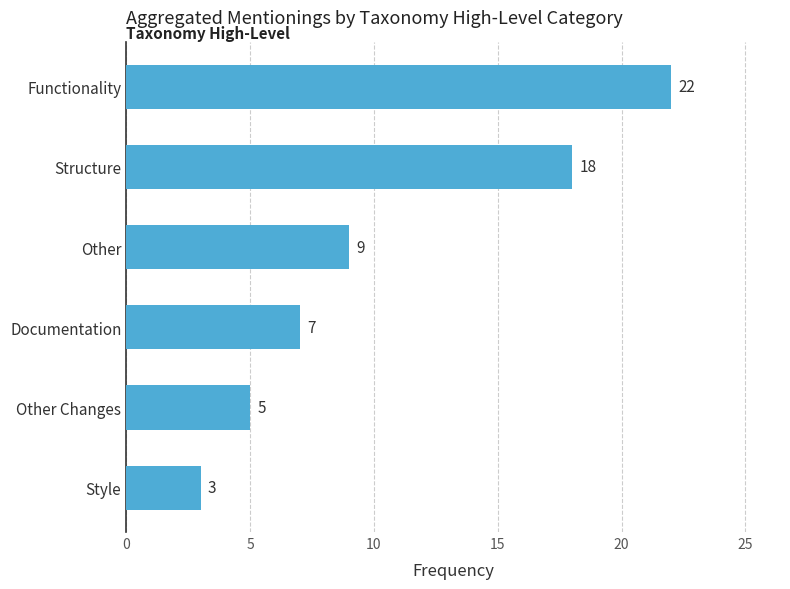

How many data points does each series have?

6